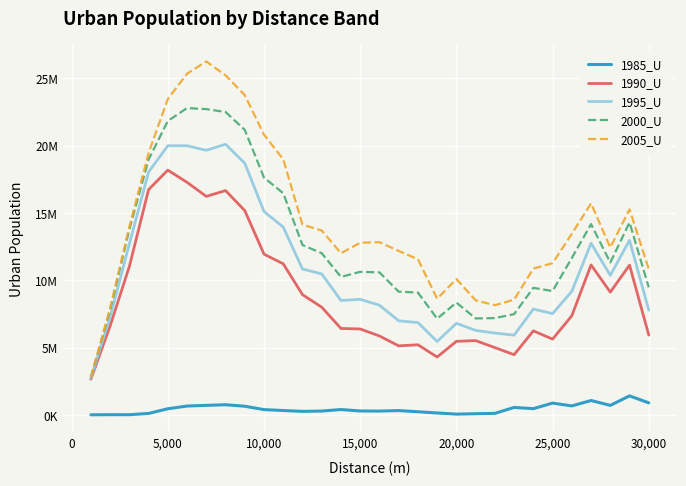

True or false: 1985_U and 1995_U intersect in this chart.

False